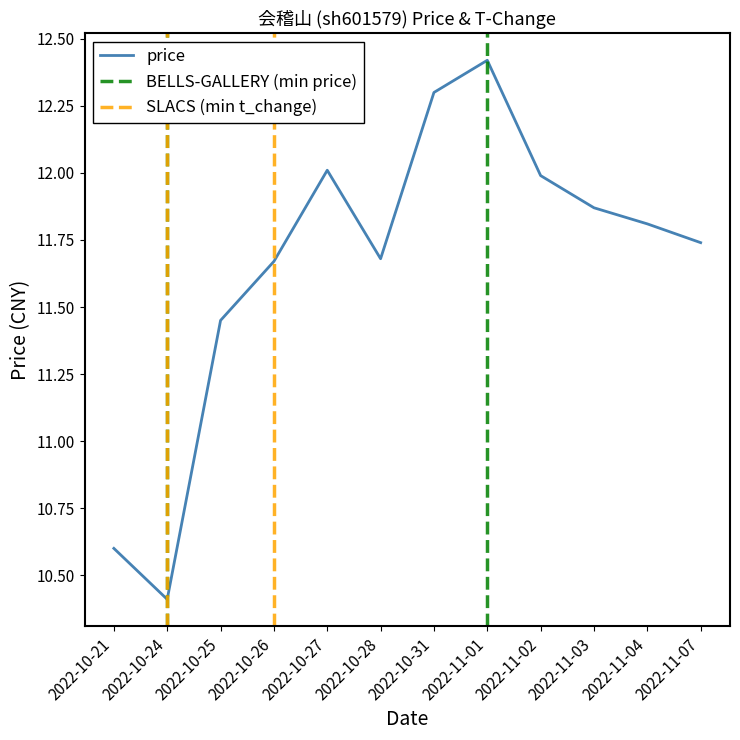

Read the value at 2022-11-01.

12.4